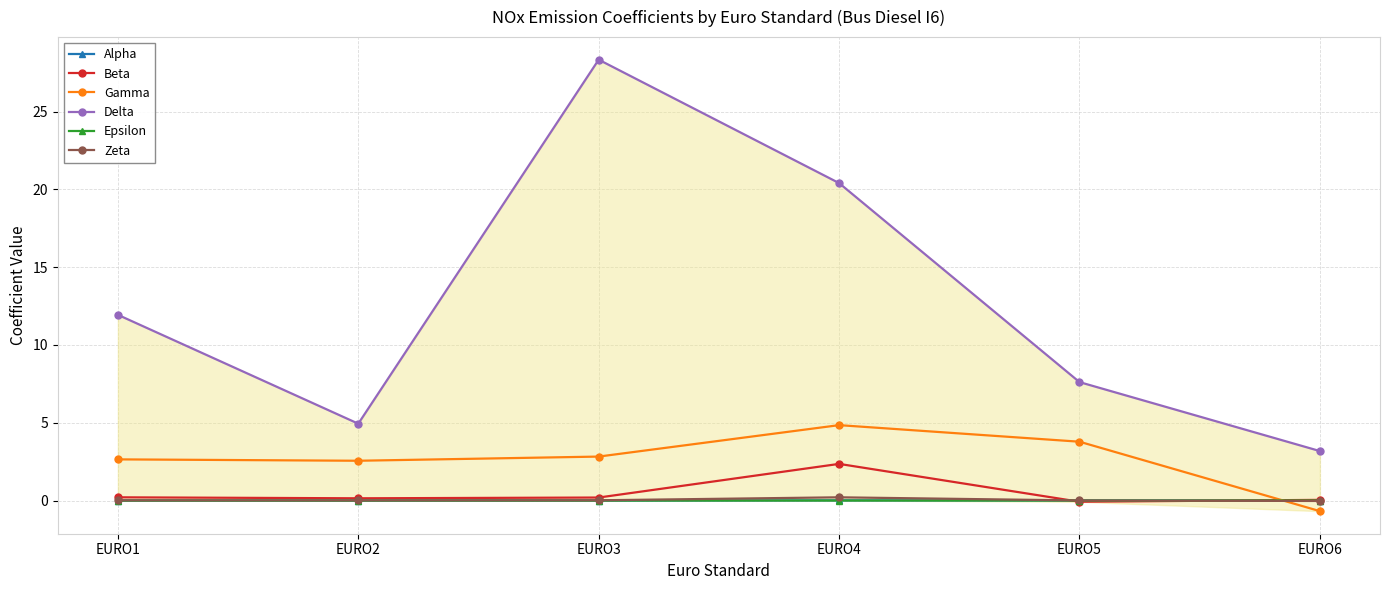

At EURO2, list the series in order from smallest to largest.

Epsilon, Alpha, Zeta, Beta, Gamma, Delta